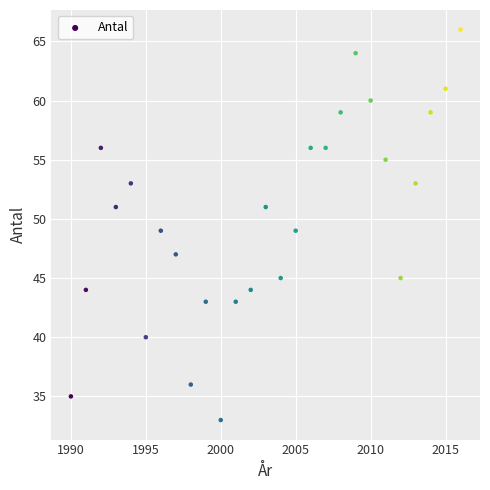

What is the range of X values (max minus min)?

26